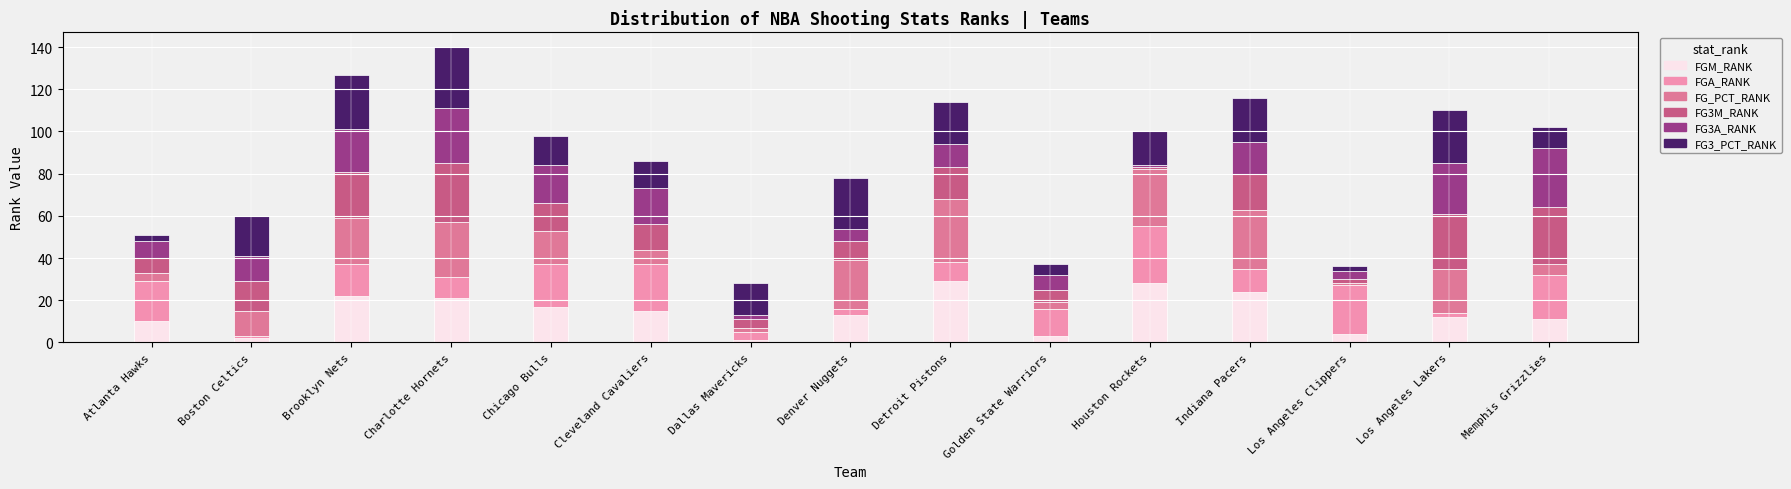

How many data points in FGM_RANK are less than 13?

7